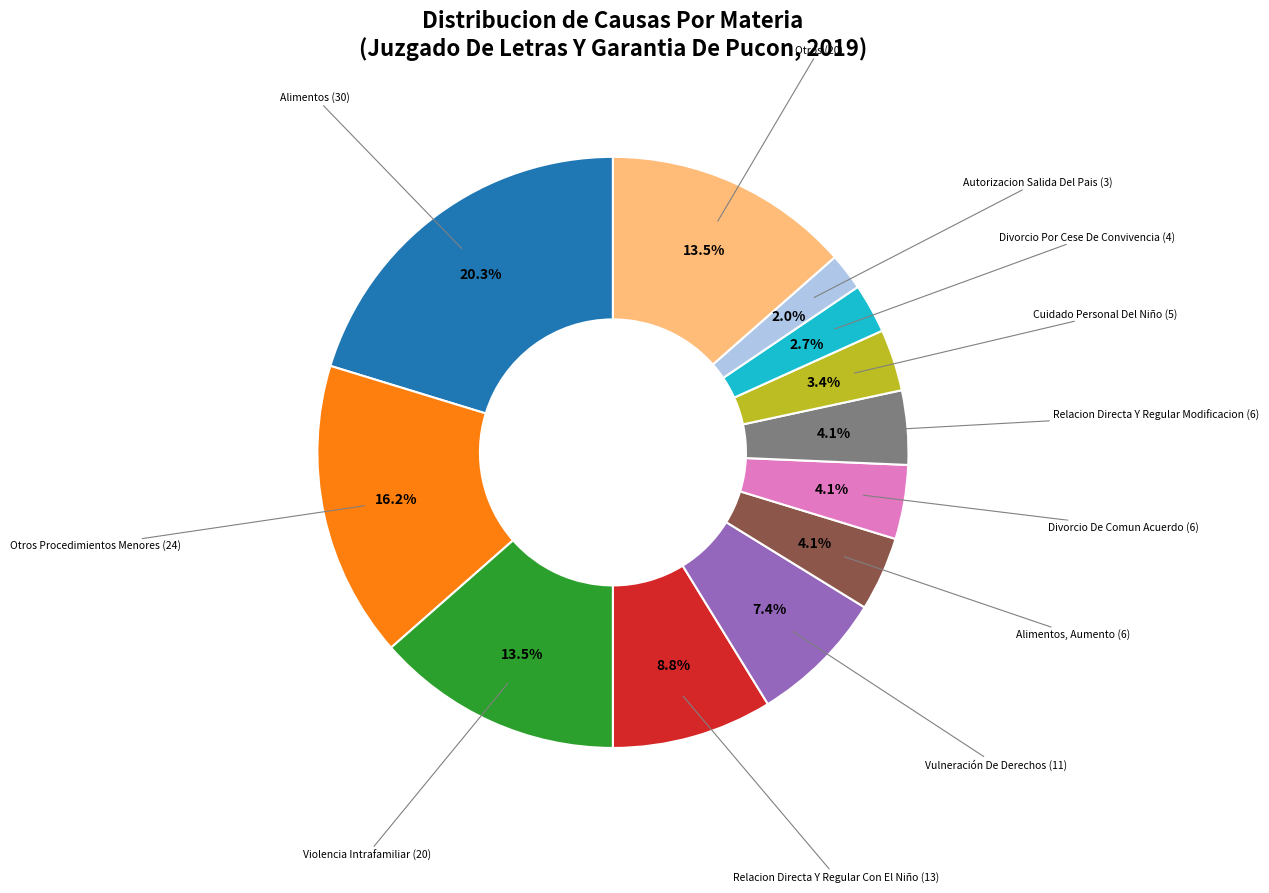

How many segments does this pie chart have?

12